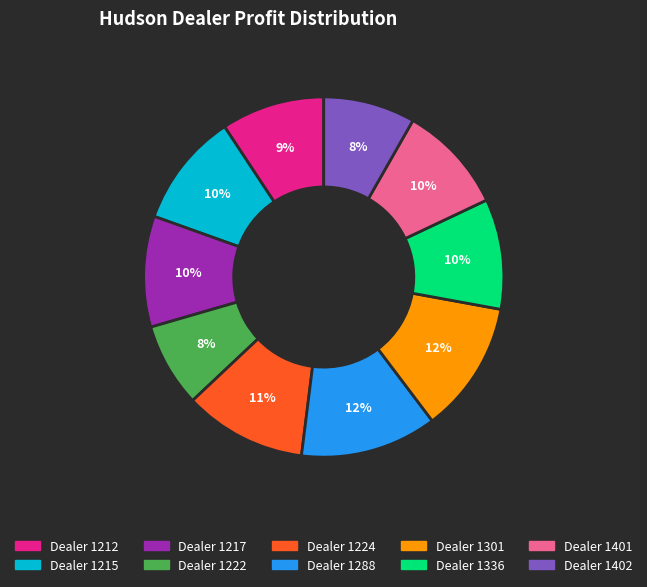

To the nearest percent, what is the average slice percentage?

10%